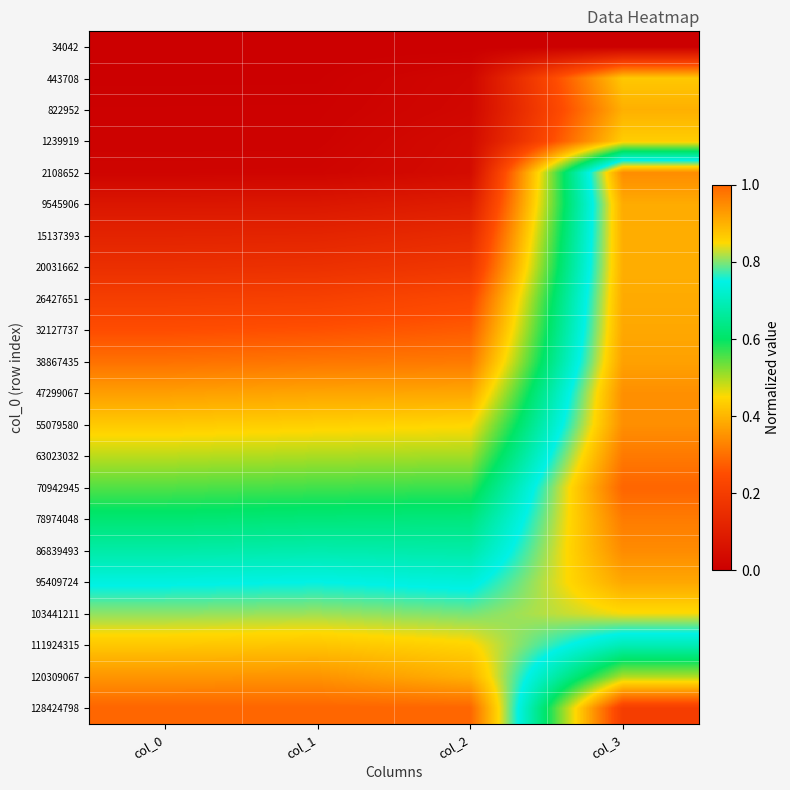

Reading left to right, what are all the values shown in this chart?

34042: col_0=0.0	col_1=0.0	col_2=0.0	col_3=0.0
443708: col_0=0.0	col_1=0.0	col_2=0.0	col_3=0.4
822952: col_0=0.0	col_1=0.0	col_2=0.0	col_3=0.4
1239919: col_0=0.0	col_1=0.0	col_2=0.0	col_3=0.4
2108652: col_0=0.0	col_1=0.0	col_2=0.0	col_3=0.9
9545906: col_0=0.1	col_1=0.1	col_2=0.1	col_3=0.9
15137393: col_0=0.1	col_1=0.1	col_2=0.1	col_3=0.9
20031662: col_0=0.2	col_1=0.2	col_2=0.2	col_3=0.9
26427651: col_0=0.2	col_1=0.2	col_2=0.2	col_3=0.9
32127737: col_0=0.2	col_1=0.3	col_2=0.3	col_3=0.9
38867435: col_0=0.3	col_1=0.3	col_2=0.3	col_3=0.9
47299067: col_0=0.4	col_1=0.4	col_2=0.4	col_3=0.9
55079580: col_0=0.4	col_1=0.4	col_2=0.4	col_3=0.9
63023032: col_0=0.5	col_1=0.5	col_2=0.5	col_3=1.0
70942945: col_0=0.6	col_1=0.6	col_2=0.6	col_3=1.0
78974048: col_0=0.6	col_1=0.6	col_2=0.6	col_3=1.0
86839493: col_0=0.7	col_1=0.7	col_2=0.7	col_3=0.9
95409724: col_0=0.7	col_1=0.7	col_2=0.7	col_3=0.9
103441211: col_0=0.8	col_1=0.8	col_2=0.8	col_3=0.8
111924315: col_0=0.9	col_1=0.9	col_2=0.9	col_3=0.7
120309067: col_0=0.9	col_1=0.9	col_2=0.9	col_3=0.5
128424798: col_0=1.0	col_1=1.0	col_2=1.0	col_3=0.2